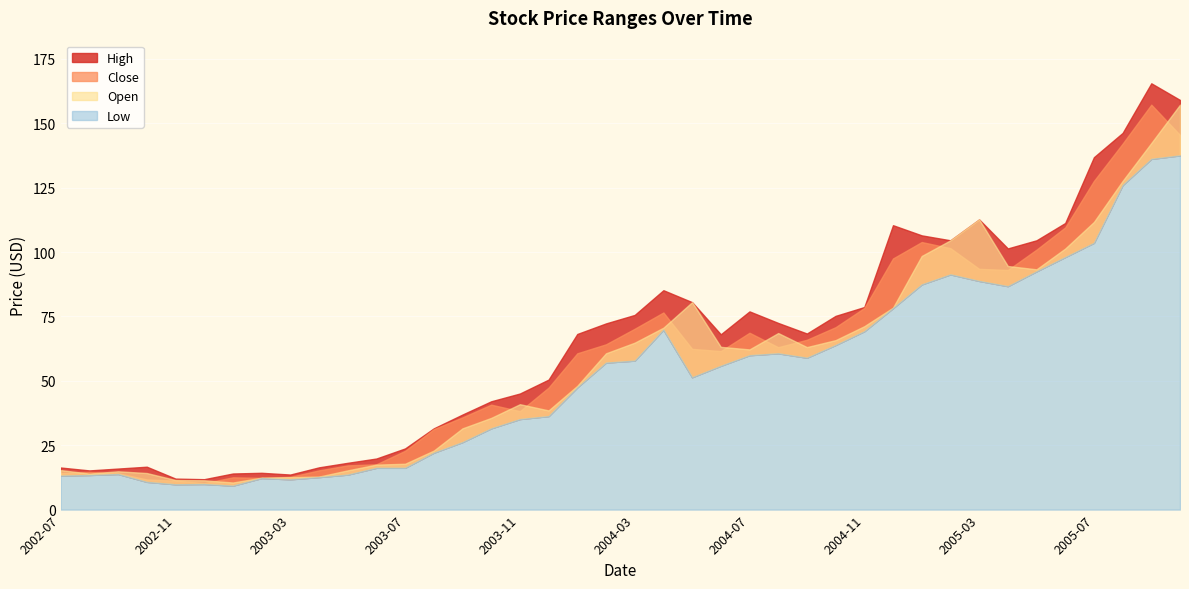

How many lines are shown in the chart?

4